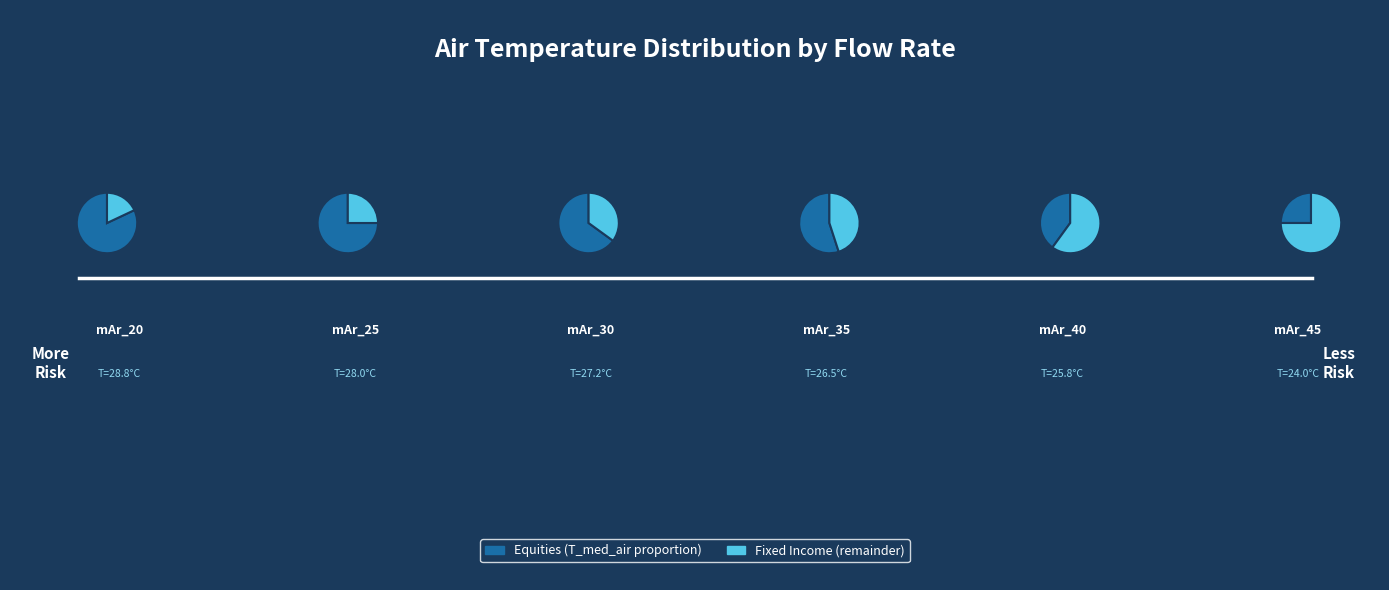

True or false: mAr_20 accounts for 26% of the total.

False